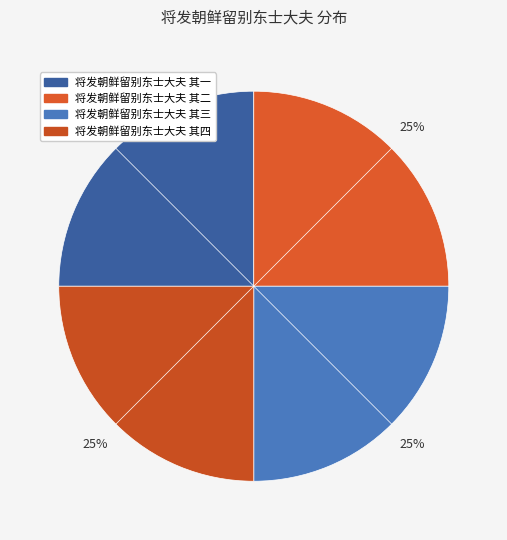

Combined, do 将发朝鲜留别东士大夫 其三 and 将发朝鲜留别东士大夫 其二 account for over 50%?

No